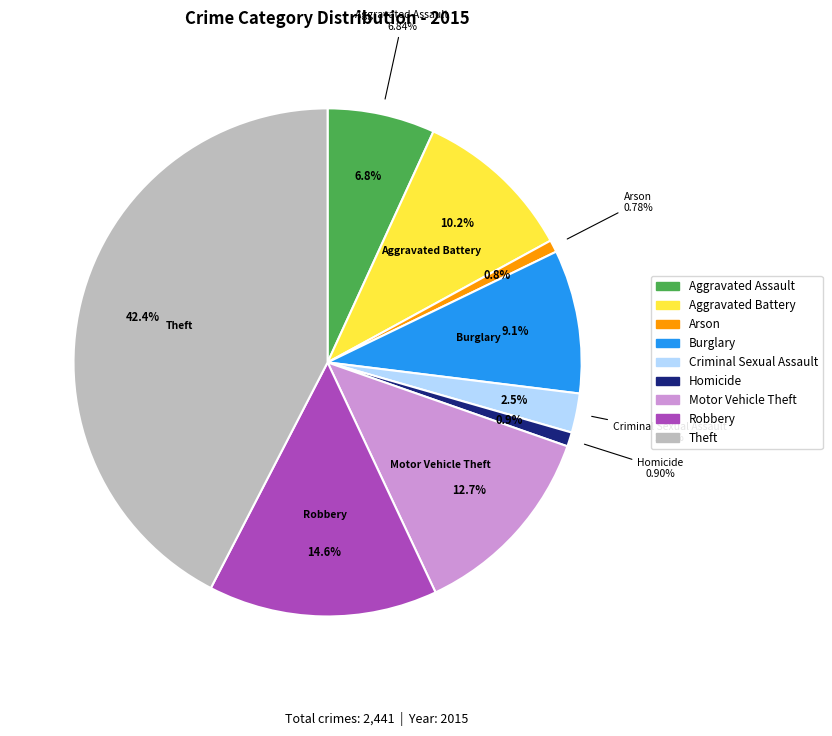

To the nearest percent, what percentage of the pie is Criminal Sexual Assault?

2%